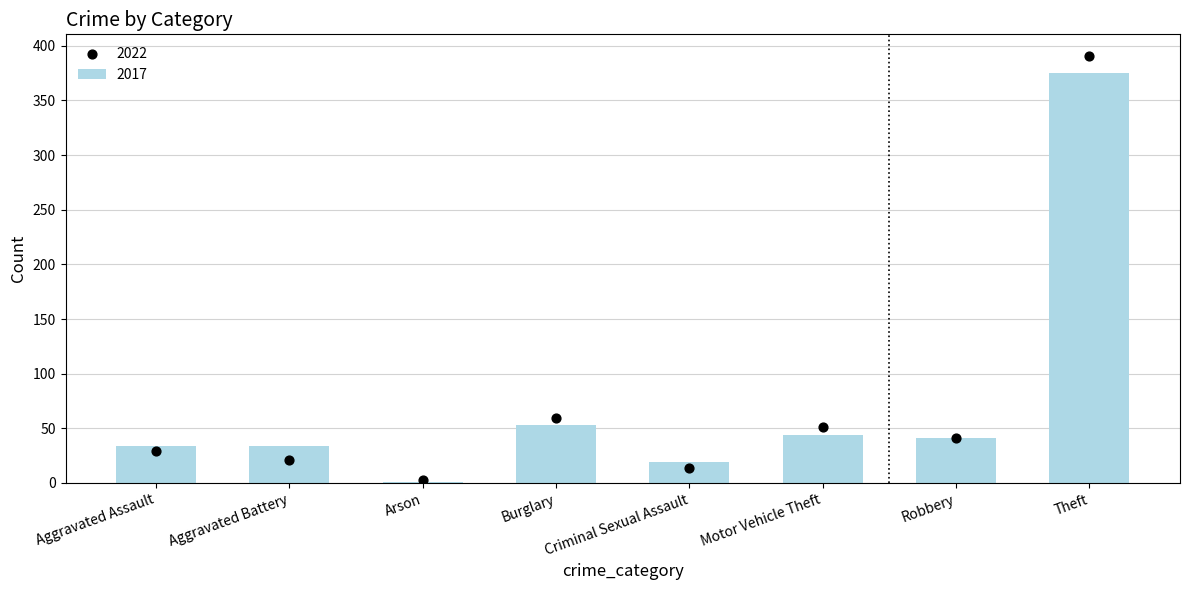

Which series has the largest total across all categories?

2022